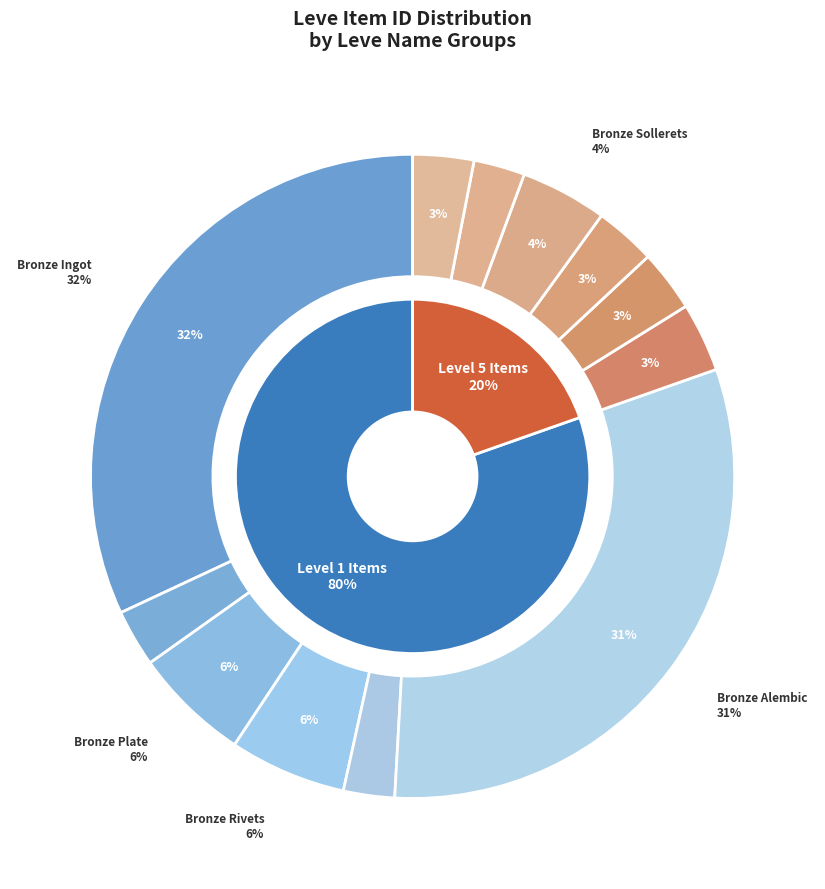

Which slice is the largest?

Bronze Ingot